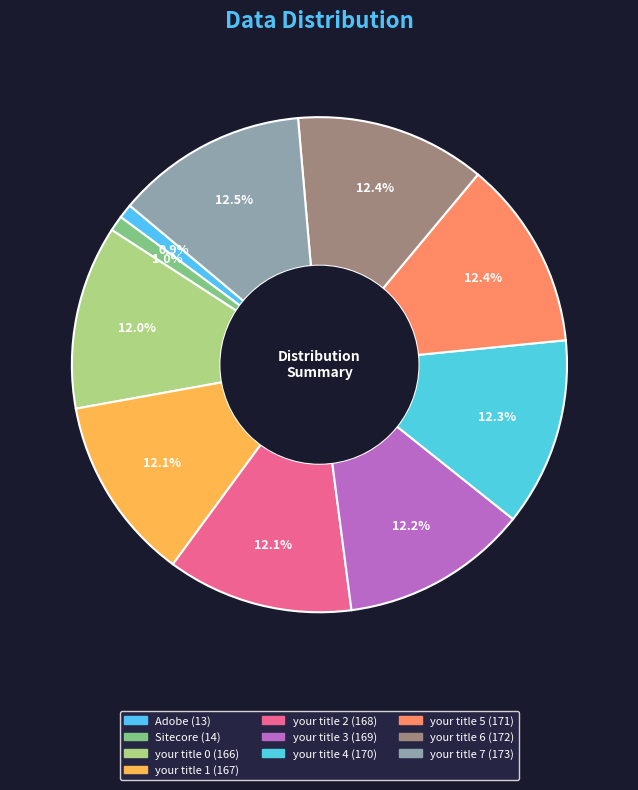

Is there a majority slice in this chart?

No